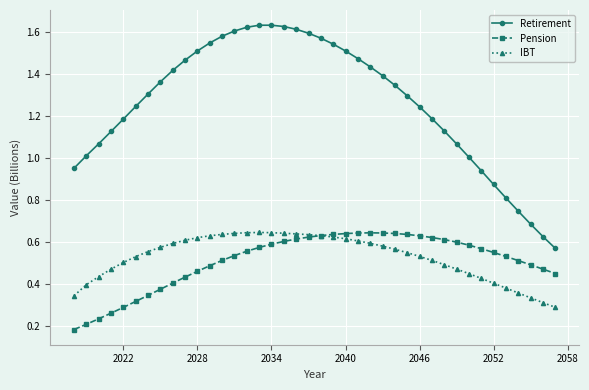

True or false: IBT and Retirement cross at least once.

False